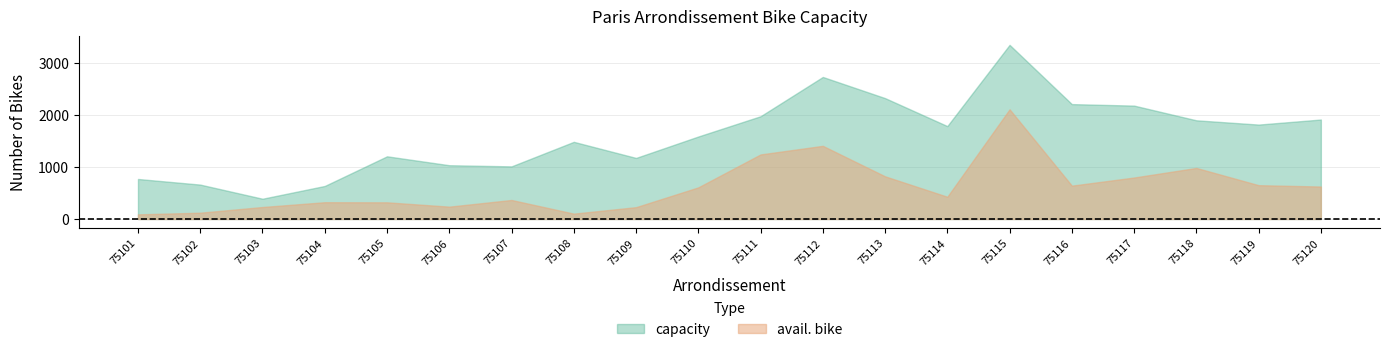

At which category does the chart reach its peak across all series?

75115